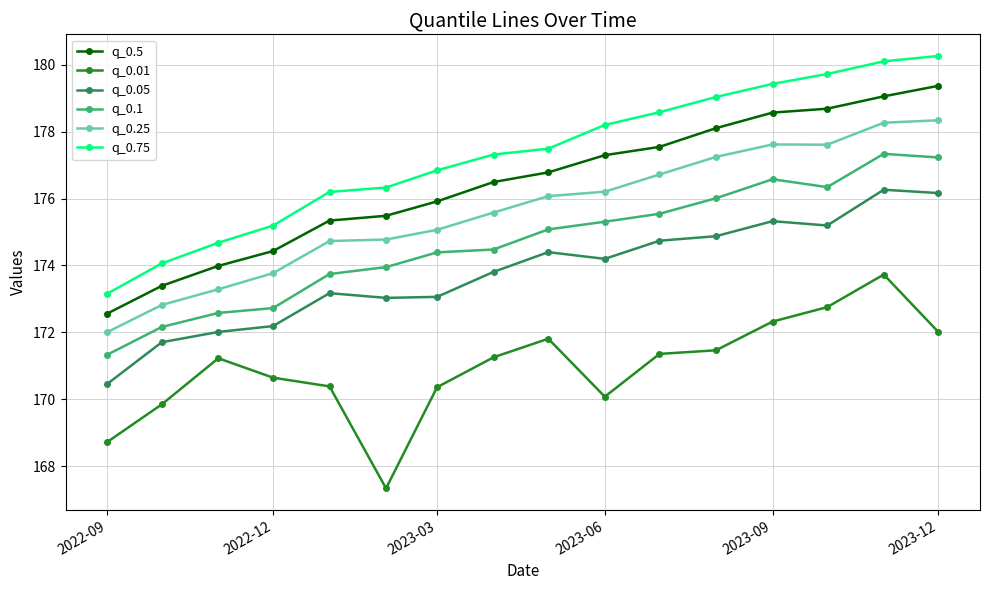

At how many categories does at least one series exceed 168?

16